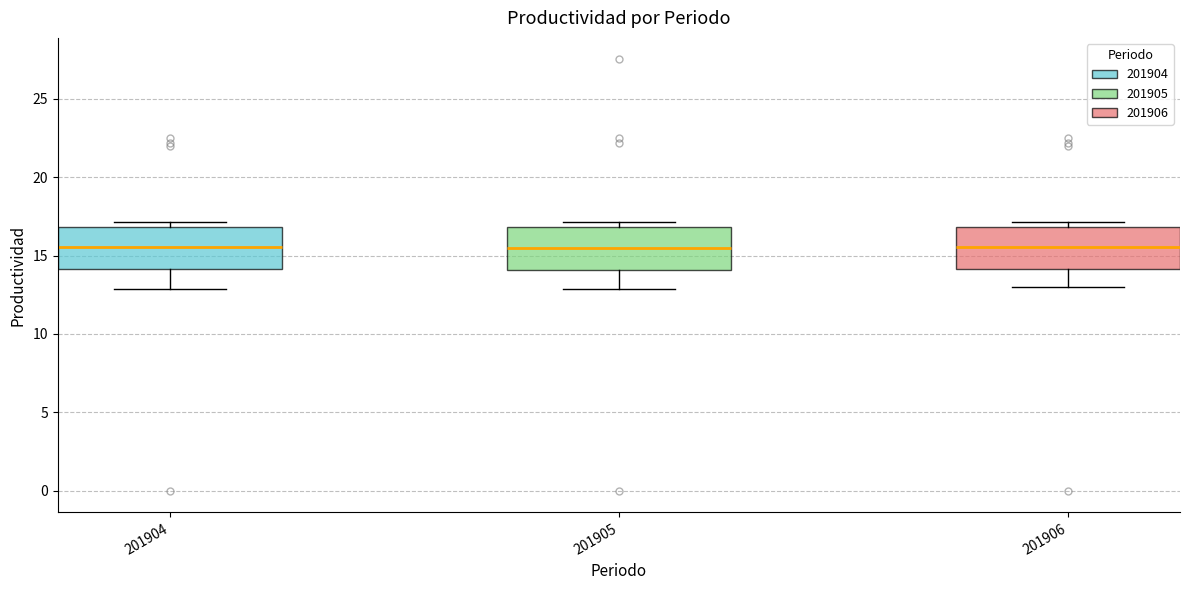

Reading left to right, read every box against the y-axis: the position of its median line, the range the box covers, and the ends of its whiskers. The values are not printed on the chart, so give them approximately, as read against the axis.

201904: median 15.5, box 14.0 to 17.0, whiskers 13.0 to 17.0 (just above the box's upper edge)
201905: median 15.5, box 14.0 to 17.0, whiskers 13.0 to 17.0 (just above the box's upper edge)
201906: median 15.5, box 14.0 to 17.0, whiskers 13.0 to 17.0 (just above the box's upper edge)